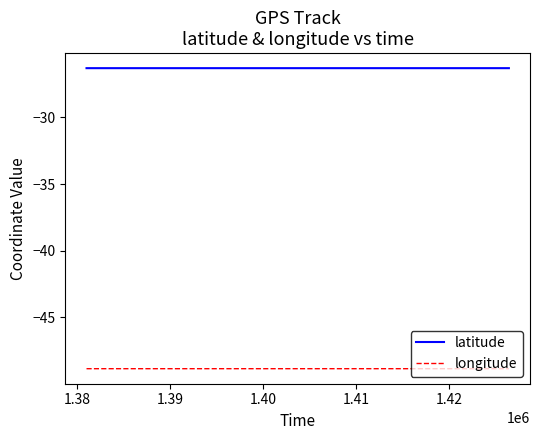

Reading left to right, extract all data points from this chart.

latitude: -26.3	-26.3	-26.3	-26.3	-26.3	-26.3	-26.3	-26.3	-26.3	-26.3	-26.3	-26.3	-26.3	-26.3	-26.3	-26.3	-26.3	-26.3	-26.3	-26.3	-26.3	-26.3	-26.3	-26.3	-26.3	-26.3	-26.3	-26.3	-26.3	-26.3	-26.3	-26.3	-26.3	-26.3	-26.3	-26.3	-26.3	-26.3	-26.3	-26.3
longitude: -48.8	-48.8	-48.8	-48.8	-48.8	-48.8	-48.8	-48.8	-48.8	-48.8	-48.8	-48.8	-48.8	-48.8	-48.8	-48.8	-48.8	-48.8	-48.8	-48.8	-48.8	-48.8	-48.8	-48.8	-48.8	-48.8	-48.8	-48.8	-48.8	-48.8	-48.8	-48.8	-48.8	-48.8	-48.8	-48.8	-48.8	-48.8	-48.8	-48.8